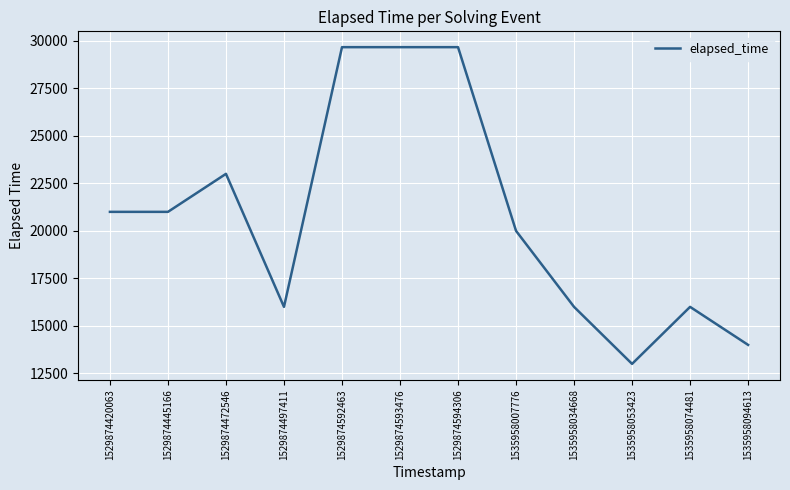

Count the number of data series in this chart.

1